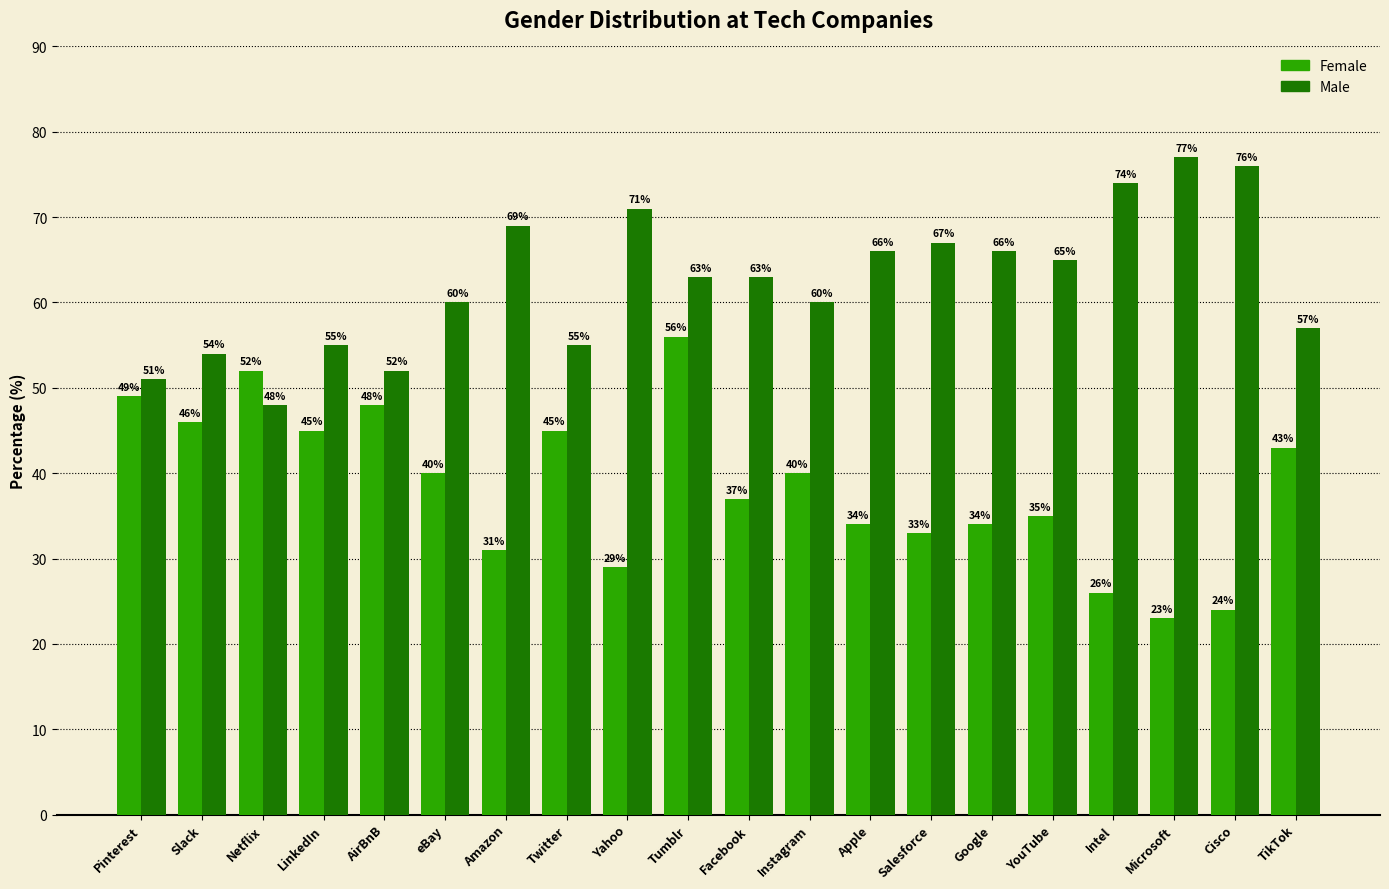

What is the spread (max minus min) of values at YouTube?

30